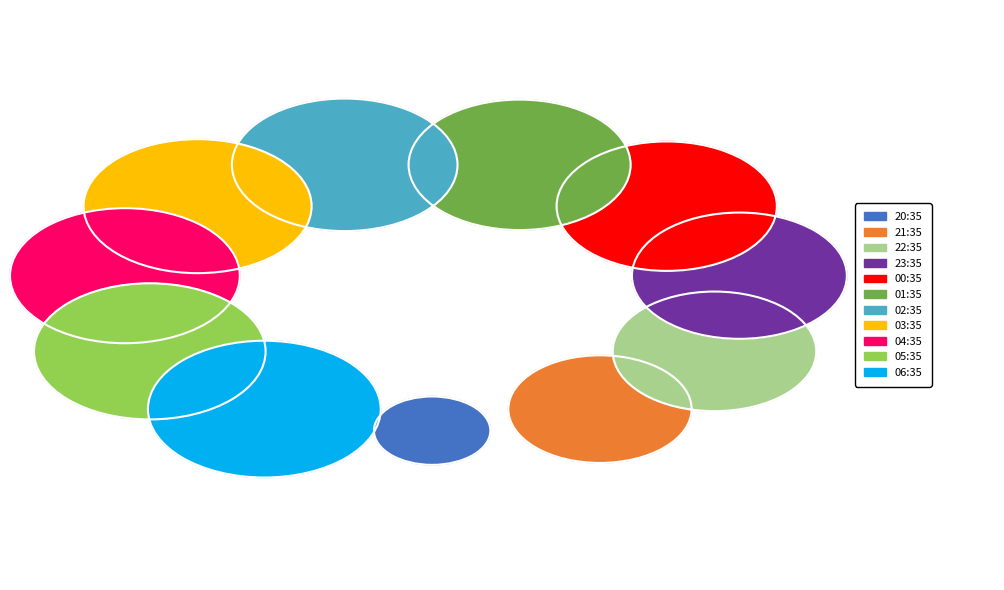

What is the ratio of the value at 00:35 to the value at 02:35?

1.0